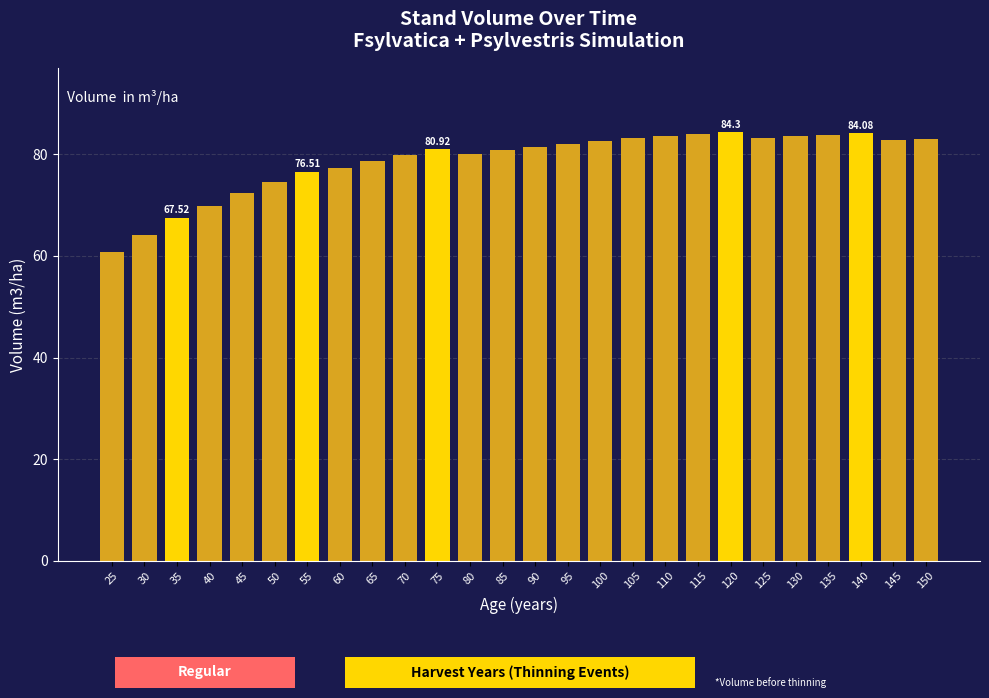

Does the chart contain any negative values?

No